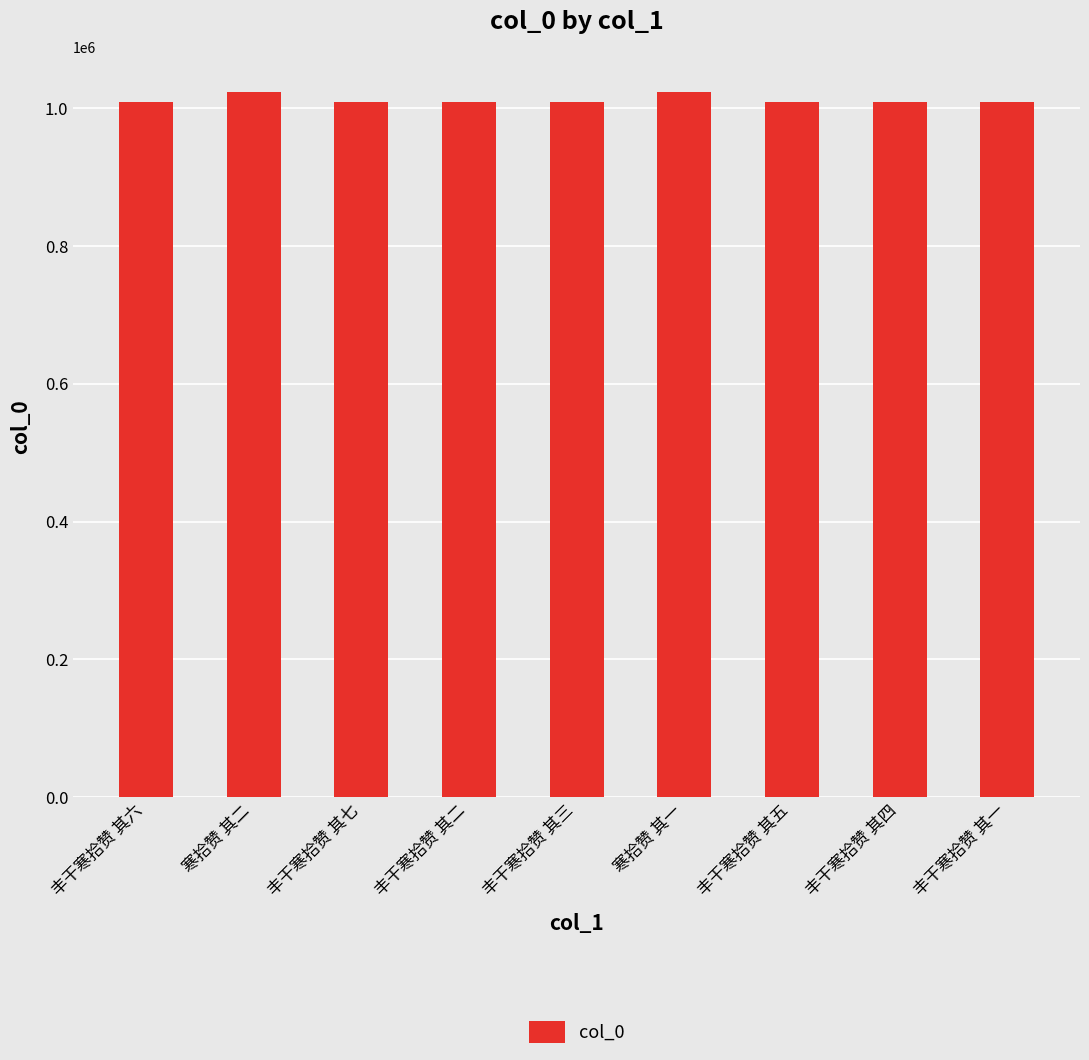

What is the minimum value shown in the chart?

1009506